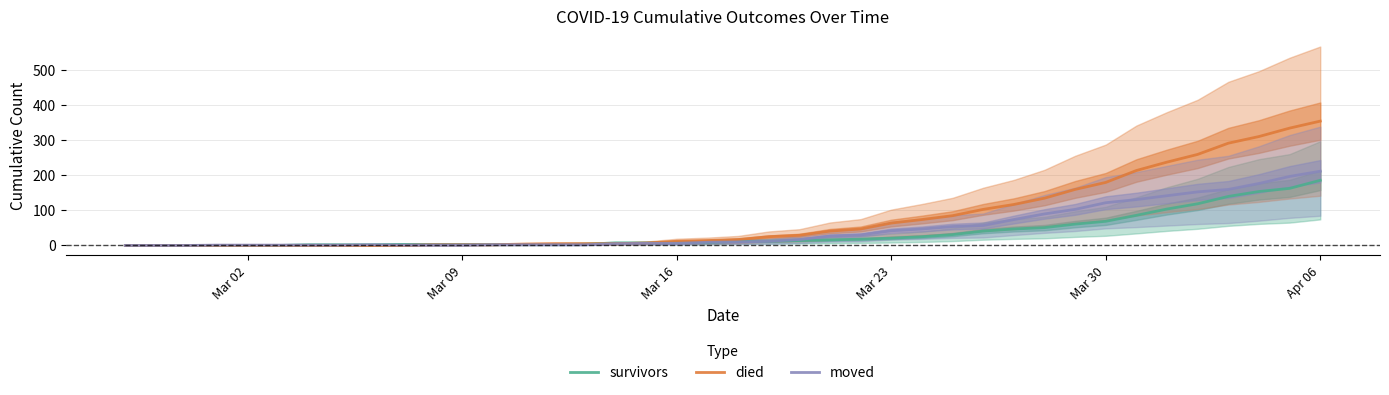

At how many categories does at least one series exceed 322?

2